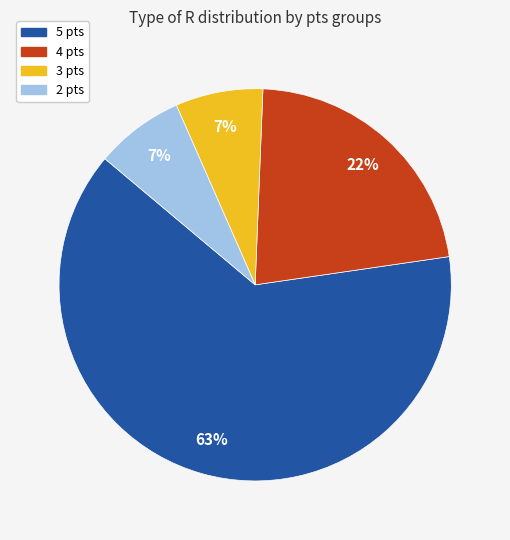

To the nearest percent, what is the average slice percentage?

25%